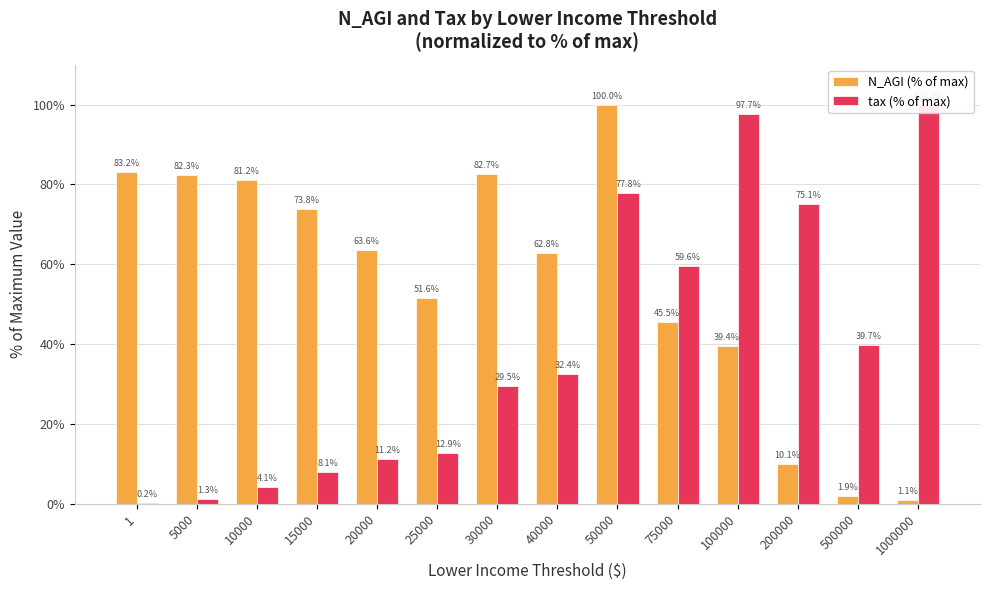

What is the total value across all series at 500000?

41.7